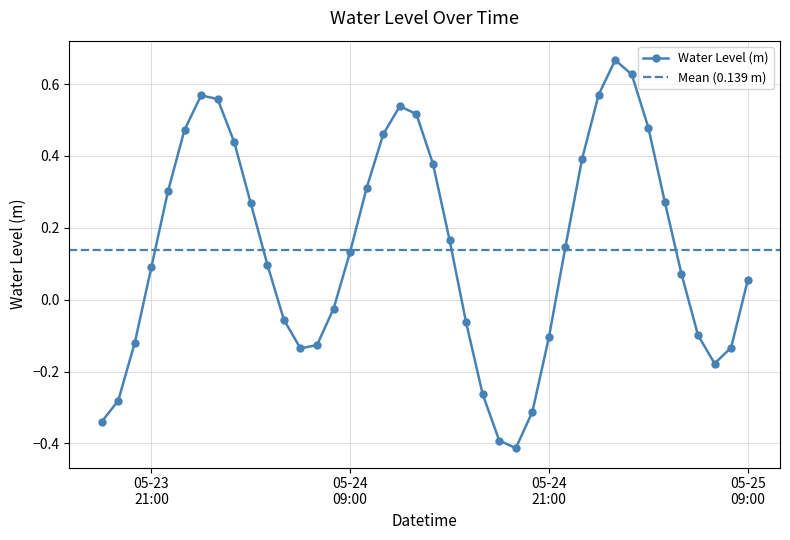

The chart shows a value of 0.3 at 2025-05-24 10:00:00. True or false?

True